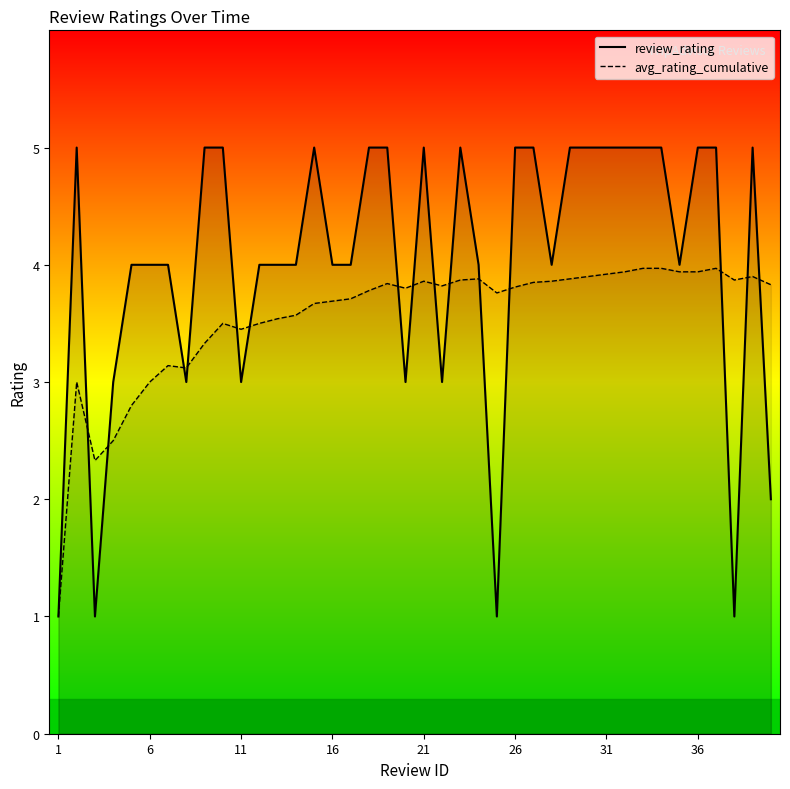

After their last crossing, which series has the higher values: avg_rating_cumulative or review_rating?

avg_rating_cumulative